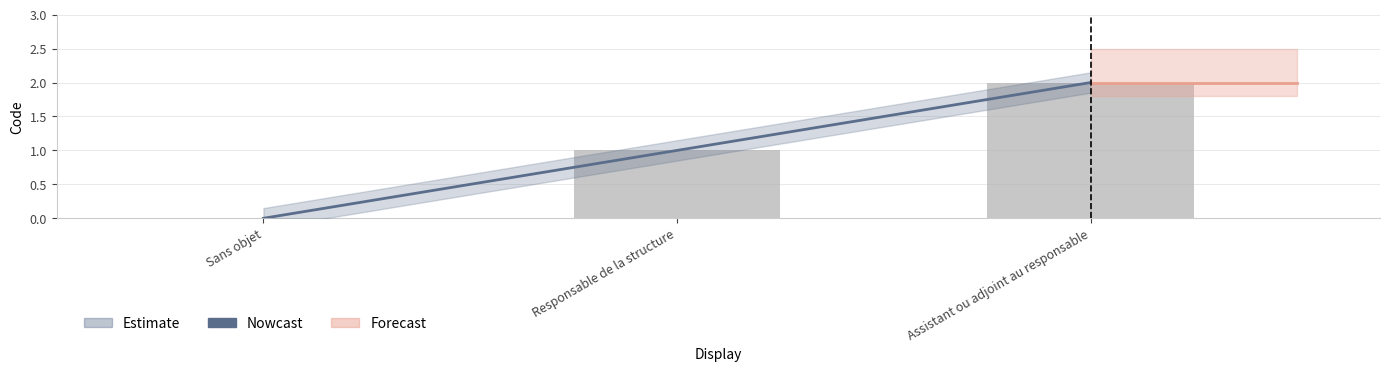

Which category has the highest value across all series?

Assistant ou adjoint au responsable